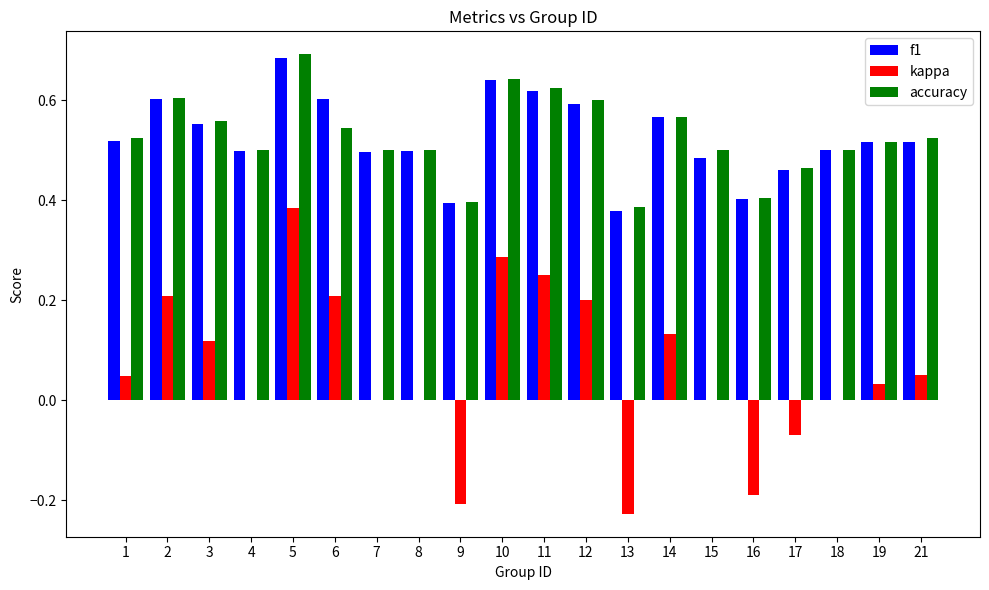

What are all the series names shown in the legend?

f1, kappa, accuracy